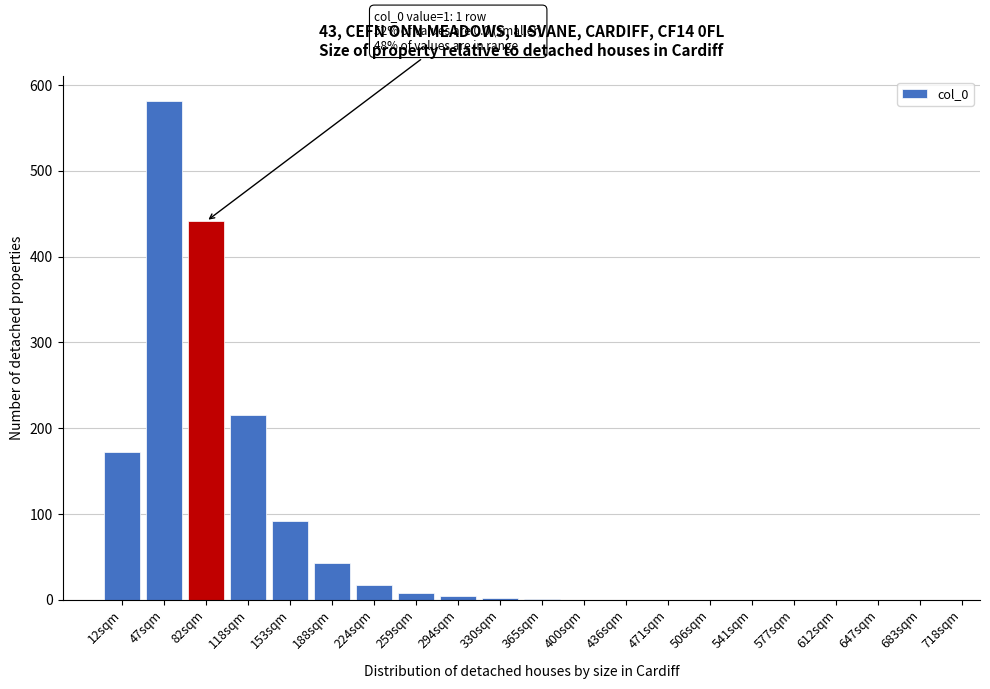

What is the sum of the values at 506sqm and 82sqm?

441